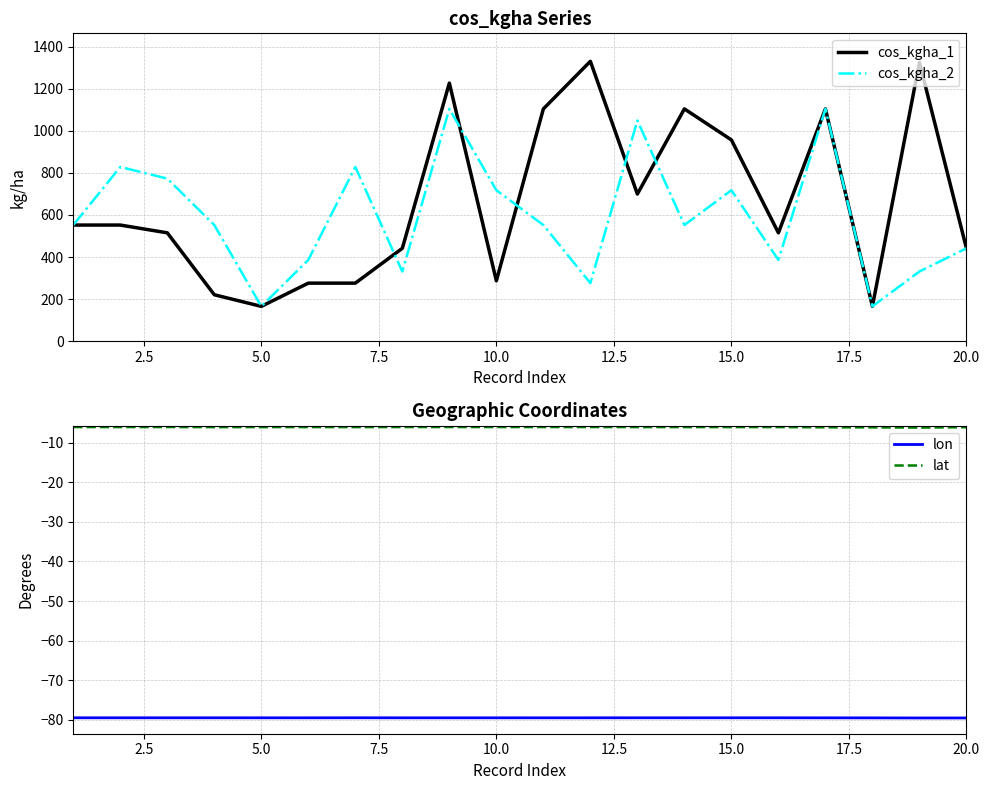

Which series ends up on top after the final intersection of cos_kgha_2 and cos_kgha_1?

cos_kgha_1